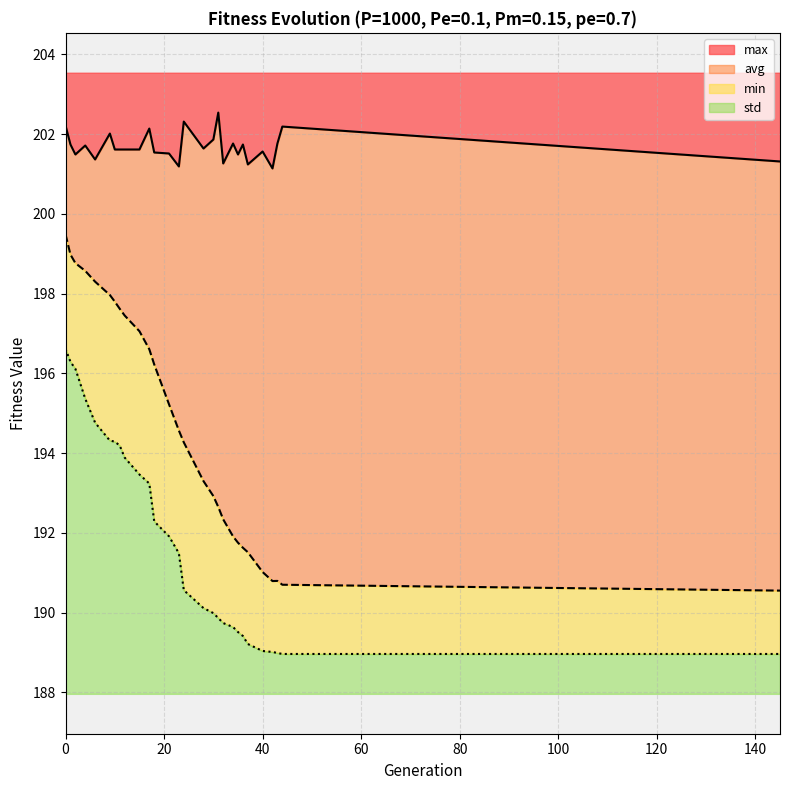

At which category does max reach its first local peak?

4